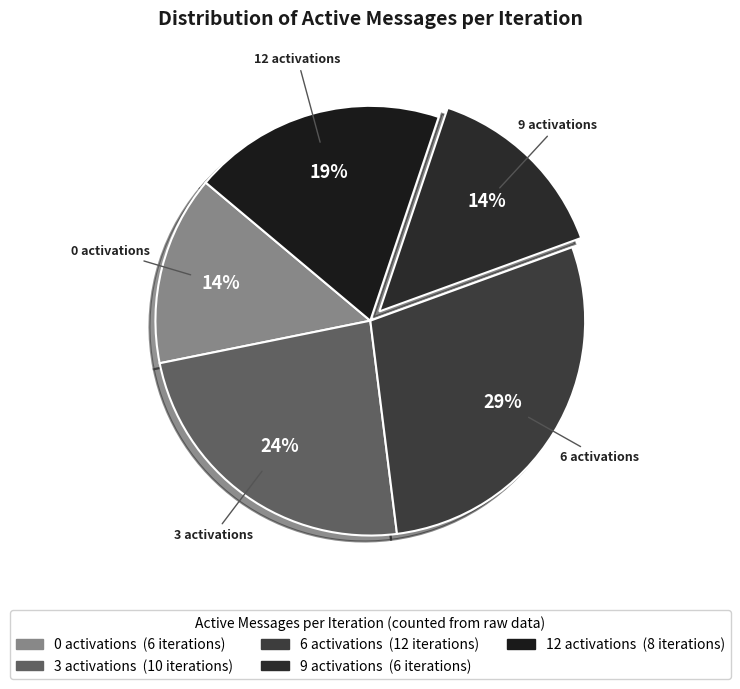

Which category has the biggest portion of the pie?

6 activations